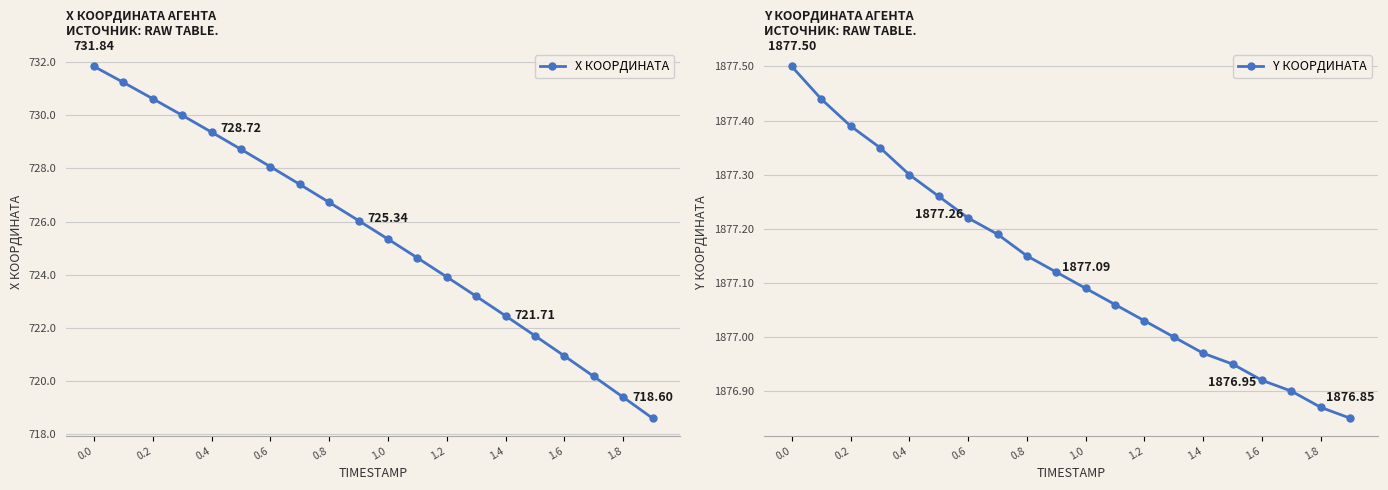

True or false: X КООРДИНАТА and Y КООРДИНАТА cross at least once.

False